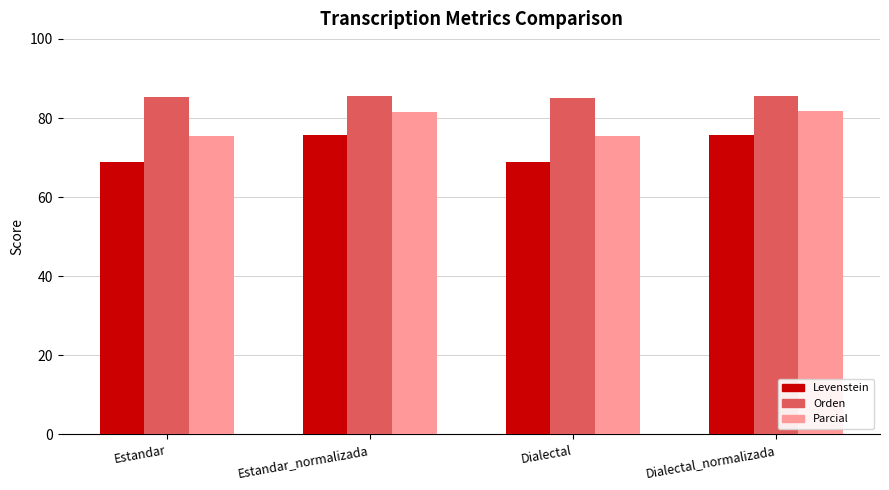

The Levenstein series shows 75.8 at Estandar_normalizada. True or false?

True